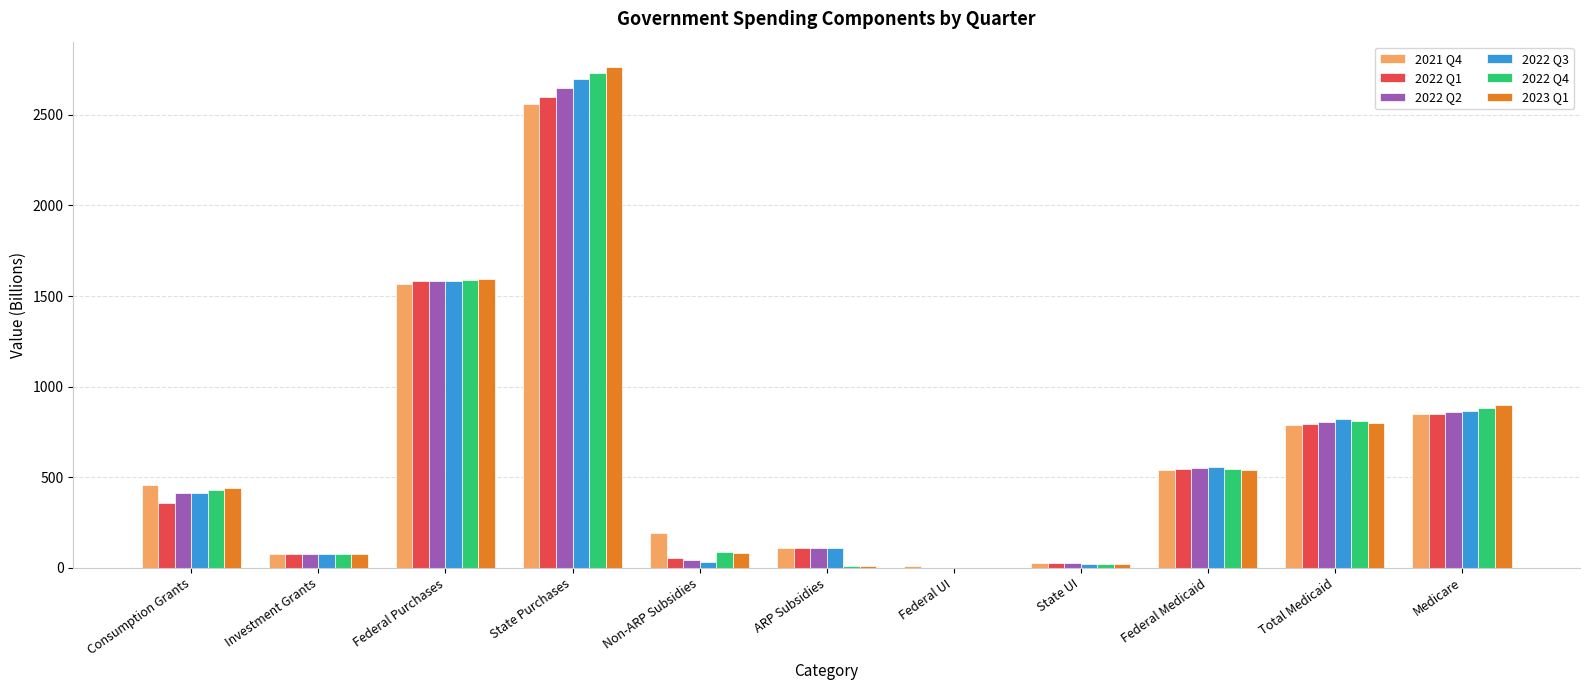

What is the sum of all 2022 Q4 values?

7181.0